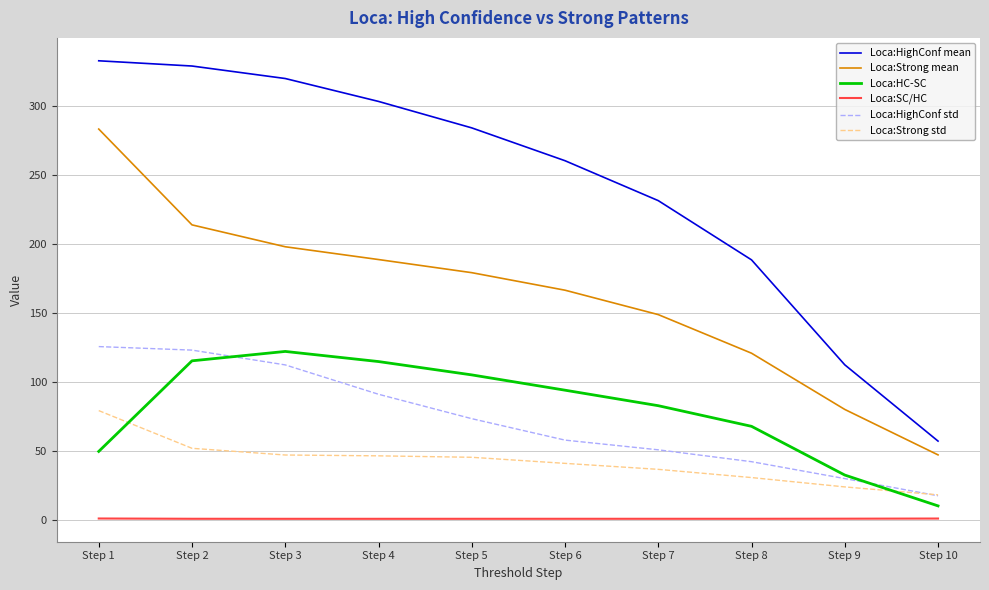

What is the difference between the maximum and second lowest values in the Loca:HighConf std series?

95.7